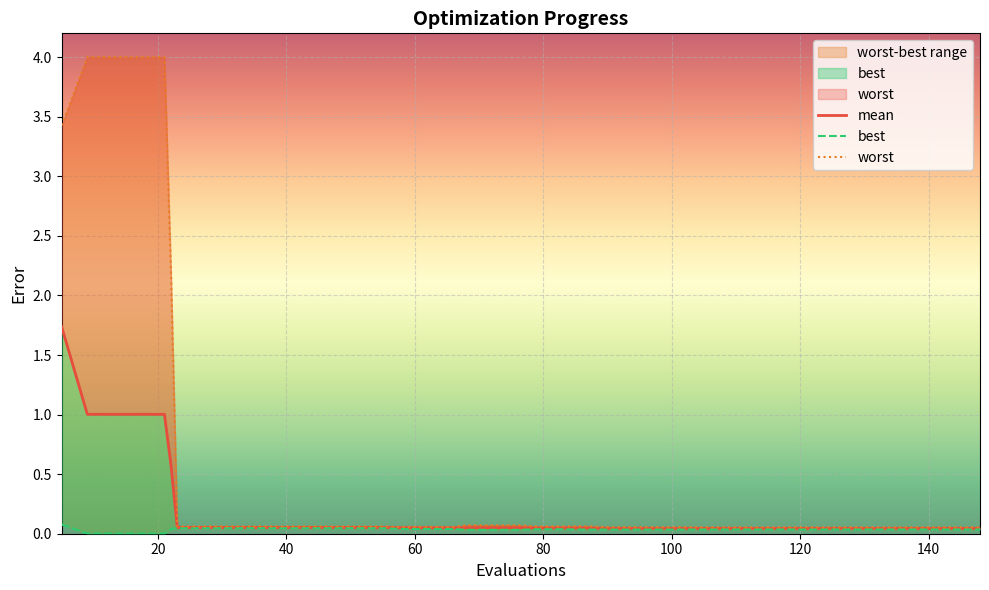

True or false: best and worst intersect in this chart.

False